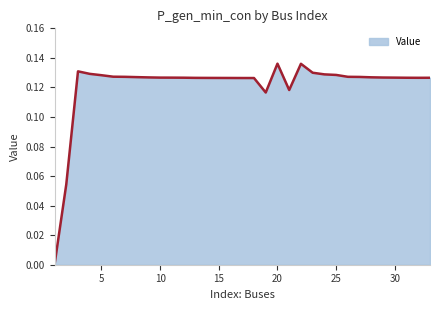

Is this an area chart (filled region under the line)?

Yes